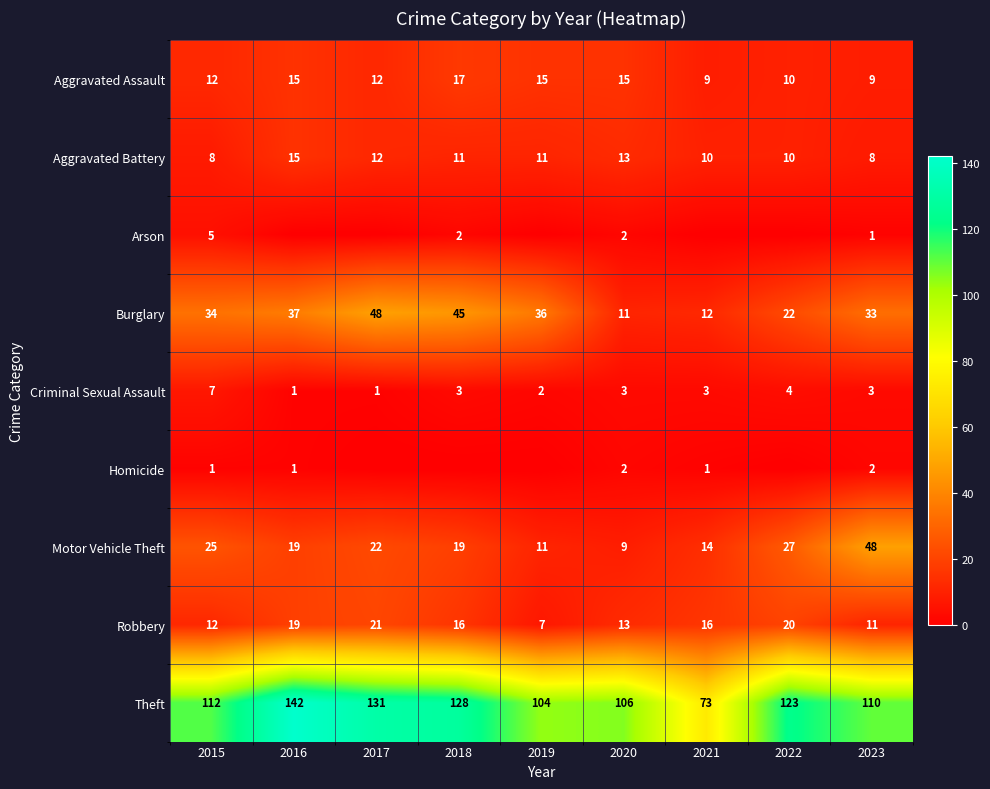

True or false: Criminal Sexual Assault has a value of 3 at 2018.

True